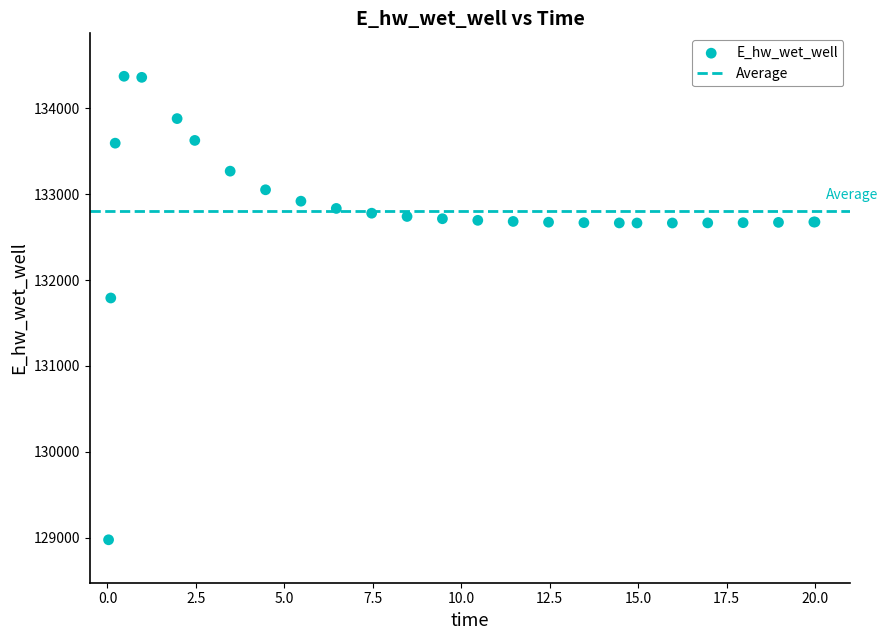

What Y value in the scatter plot is closest to 131673?

131790.8